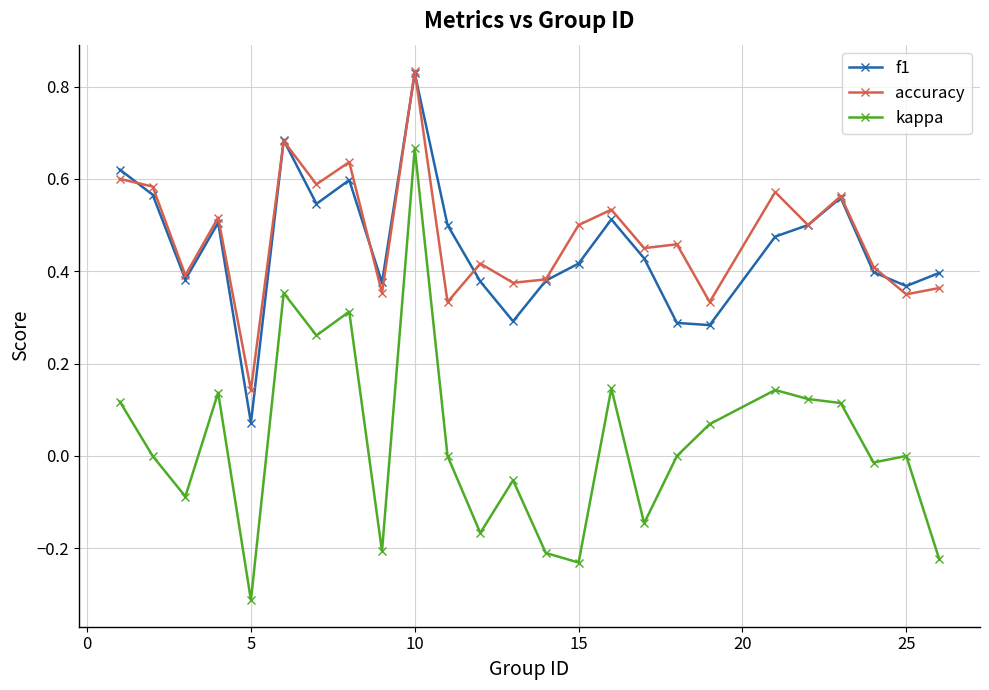

True or false: kappa has more than 2 points higher than both neighbors.

True